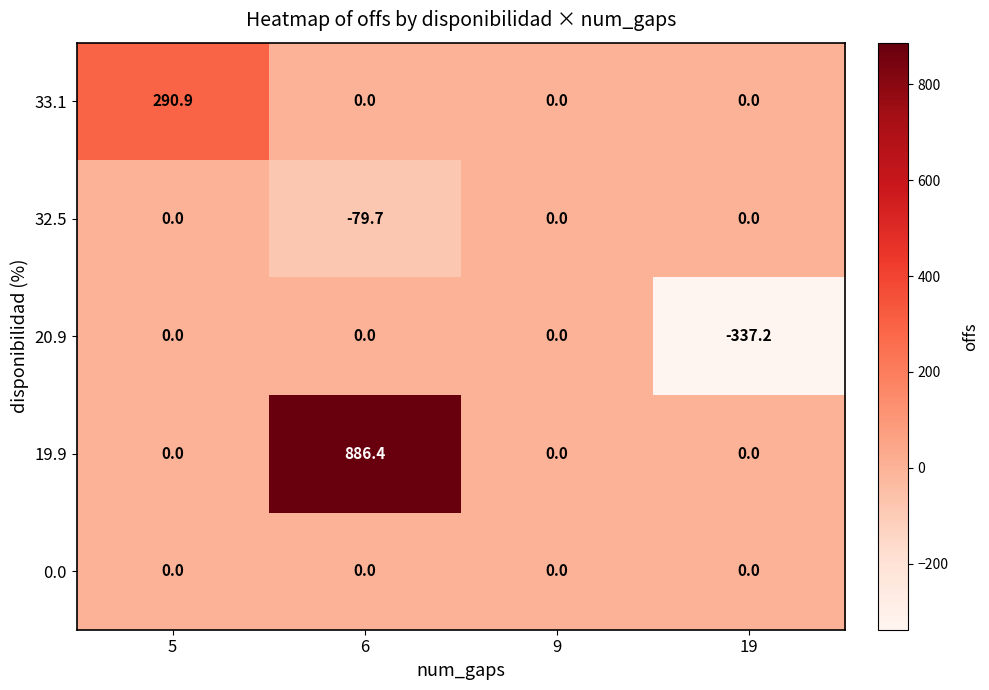

How many series are shown in this chart?

5